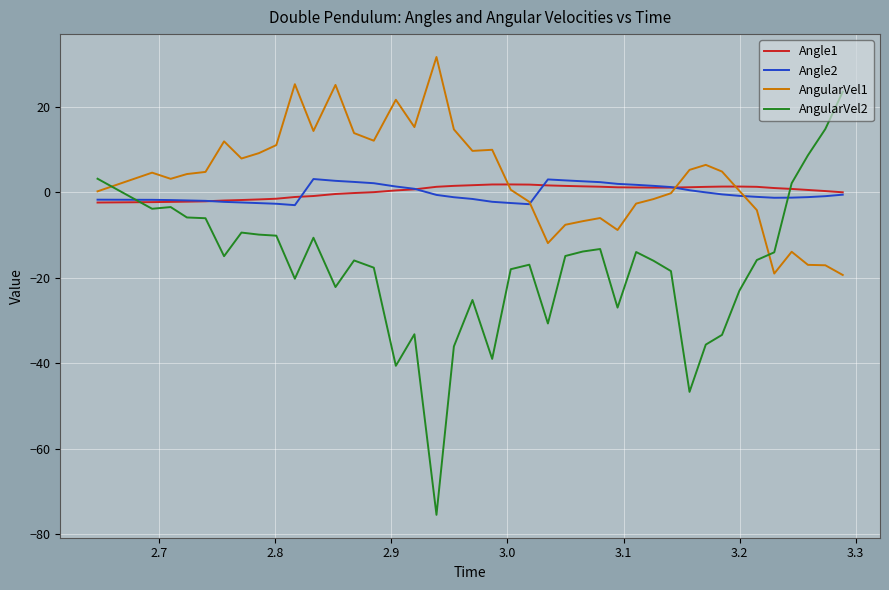

Which series has the largest range (max minus min)?

AngularVel2